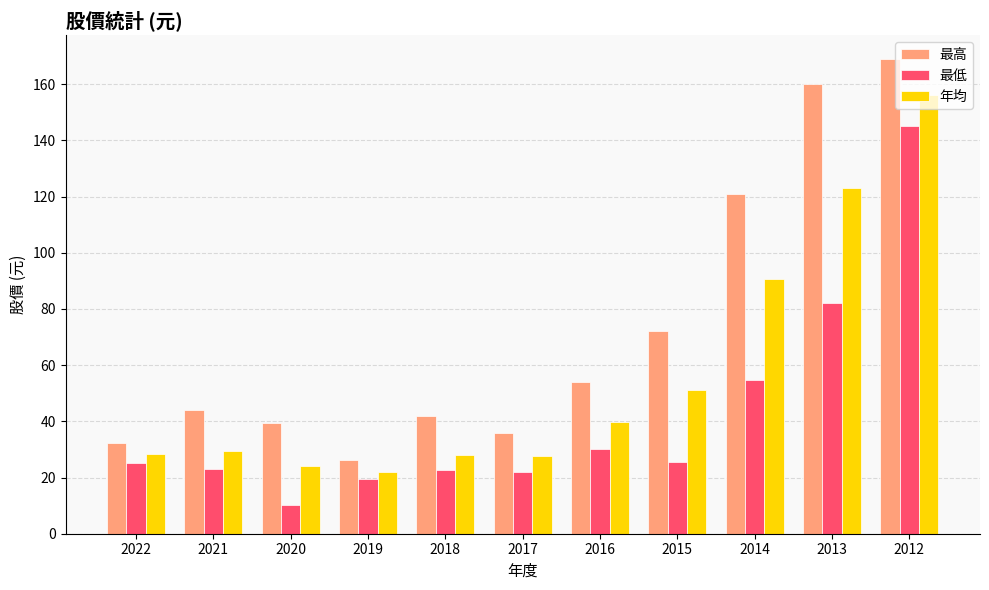

What is the difference between the second highest and minimum values in the 最低 series?

71.8